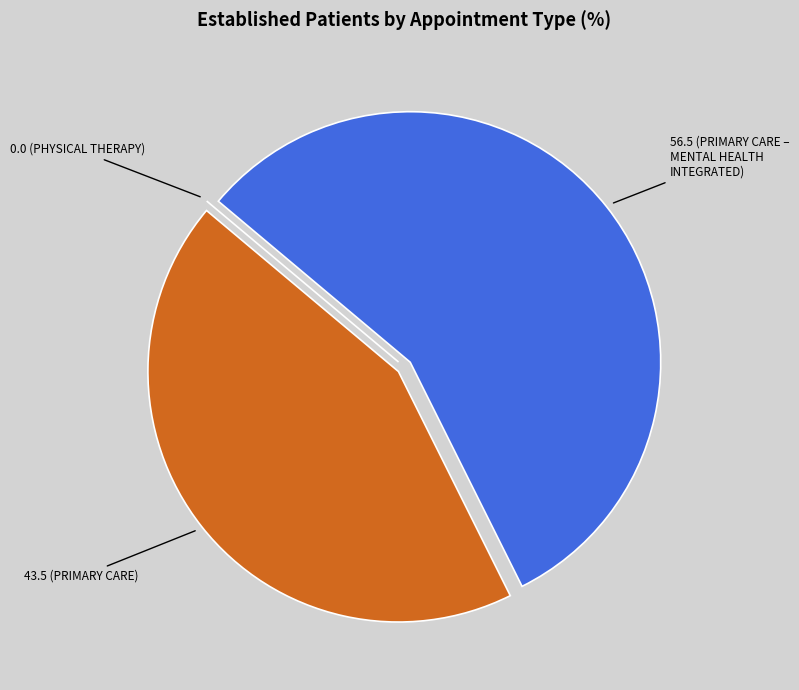

Does any single category account for the majority?

Yes